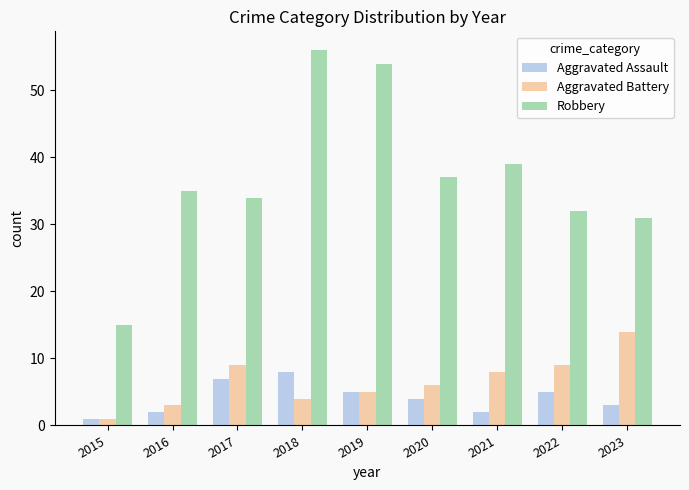

Which label corresponds to the largest value in the chart?

2018